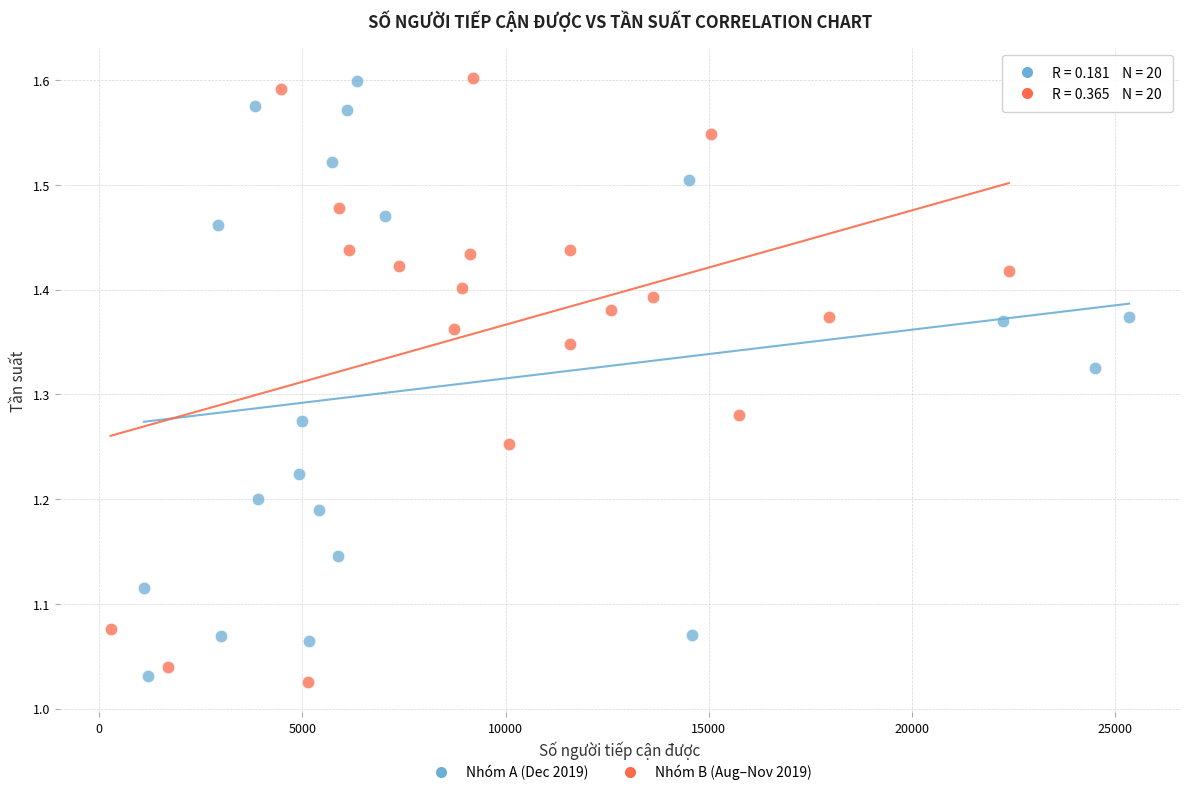

What are all the series names shown in the legend?

Nhóm A (Dec 2019), Nhóm B (Aug–Nov 2019)